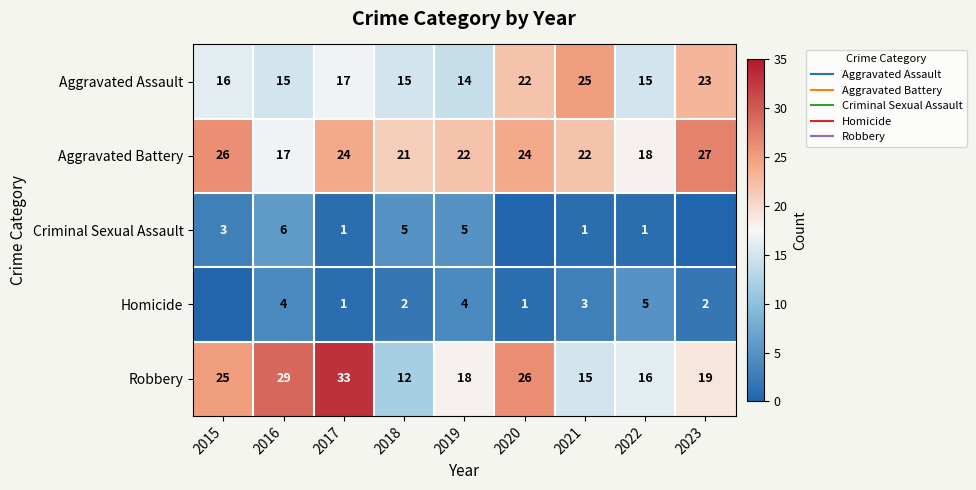

What is the highest value of the Aggravated Battery series?

27